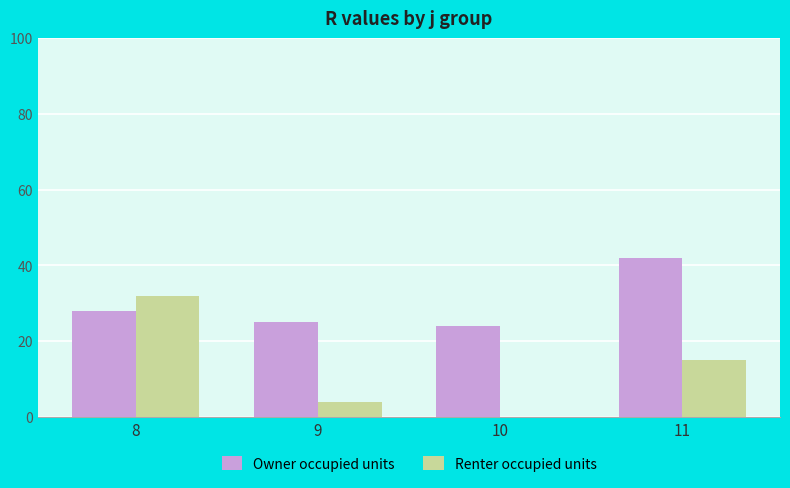

Is it true that Owner occupied units equals 42 at 11?

True